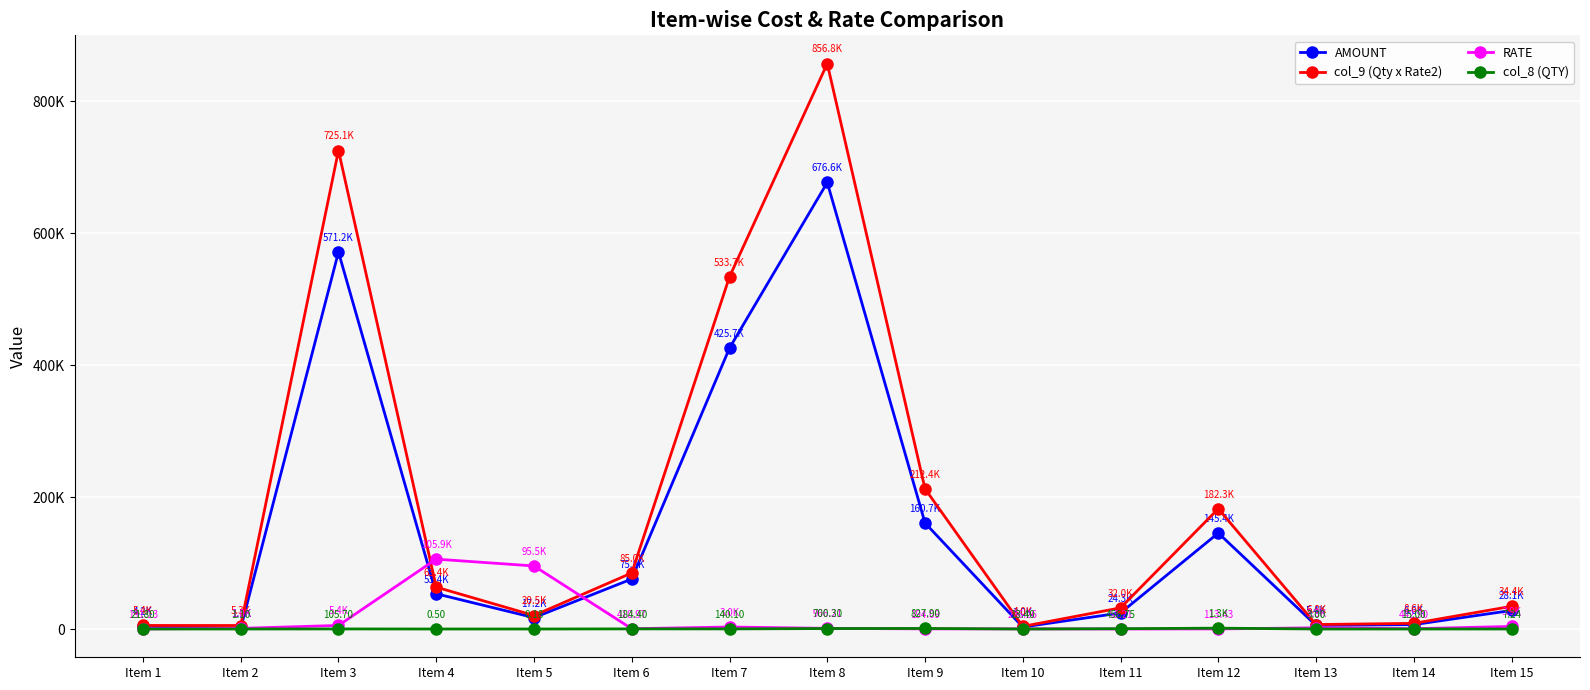

What are all the series names shown in the legend?

AMOUNT, col_9 (Qty x Rate2), RATE, col_8 (QTY)